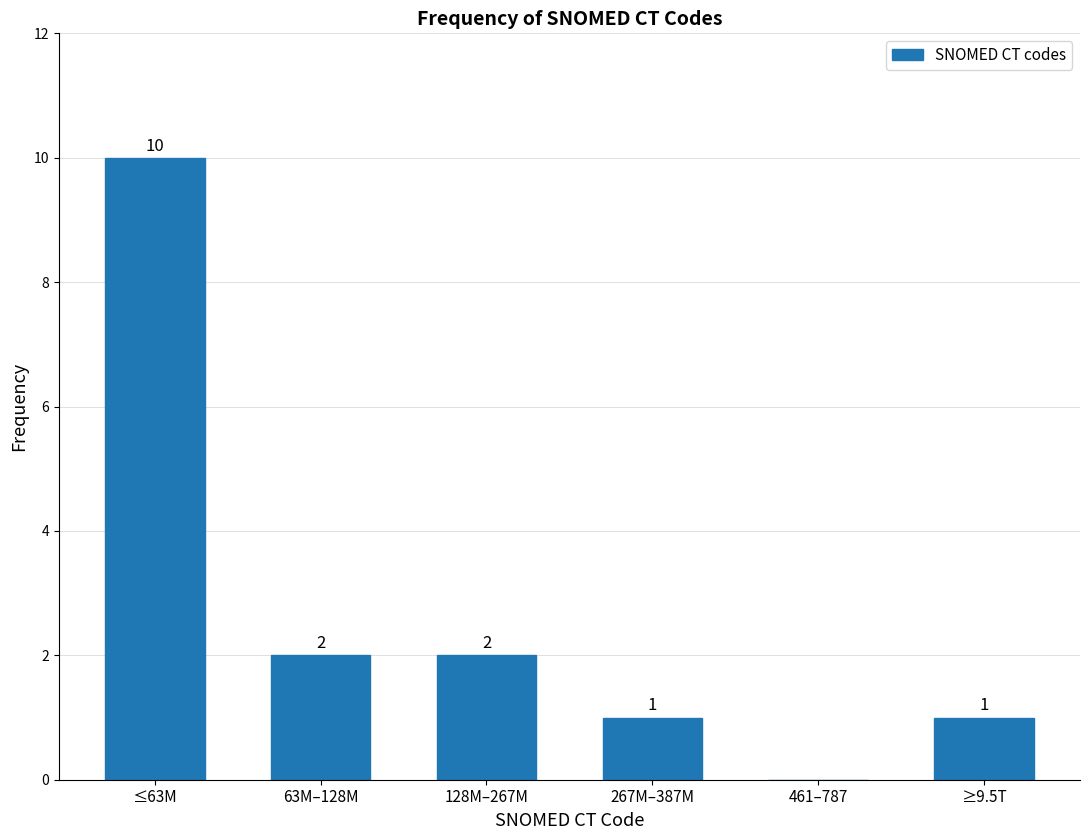

Reading left to right, what are all the values shown in this chart?

≤63M=10	63M–128M=2	128M–267M=2	267M–387M=1	461–787=0	≥9.5T=1